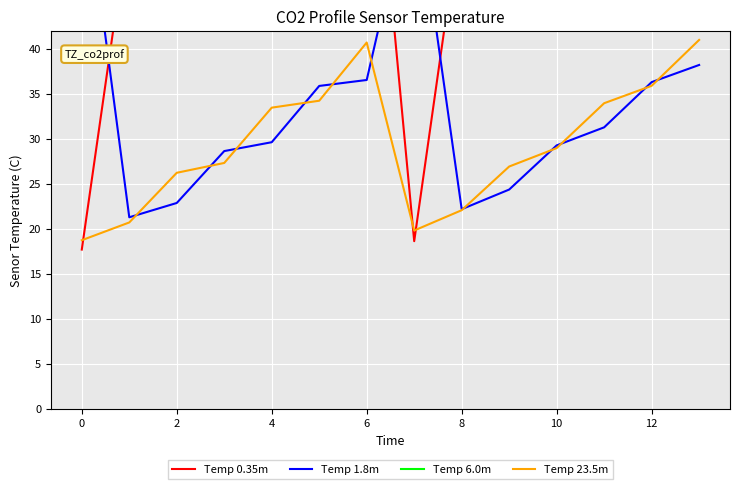

What is the sum of all Temp 6.0m values?

821.8